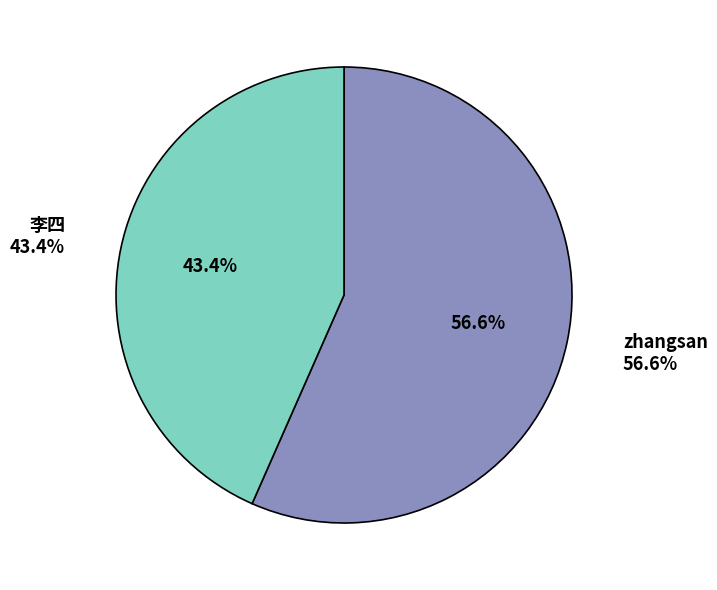

Count the number of slices in the pie.

2